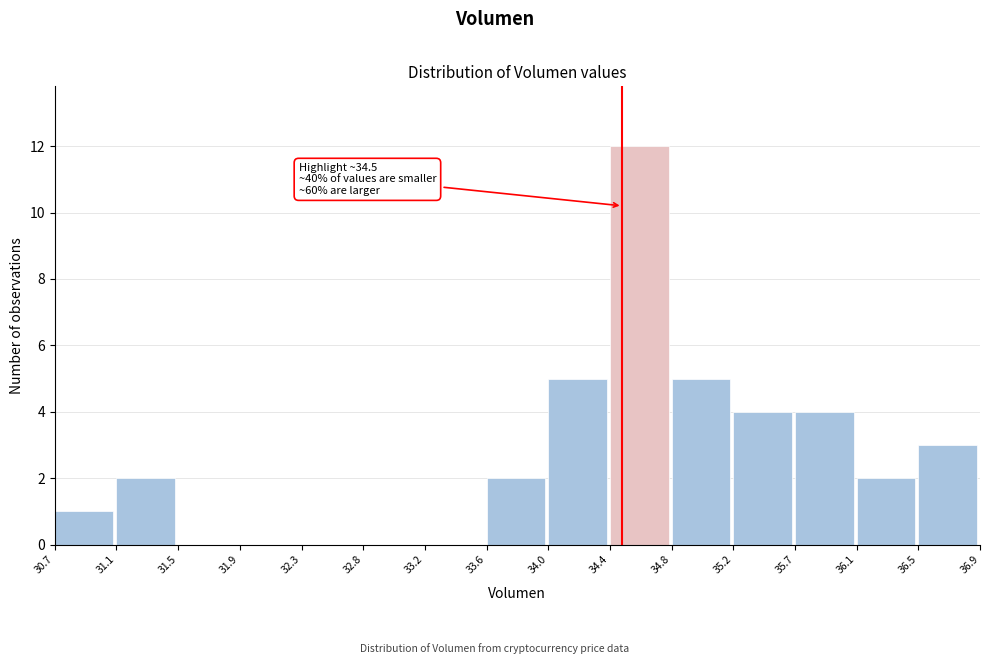

Which range on the x-axis has the tallest bar?

34.4 to 34.8